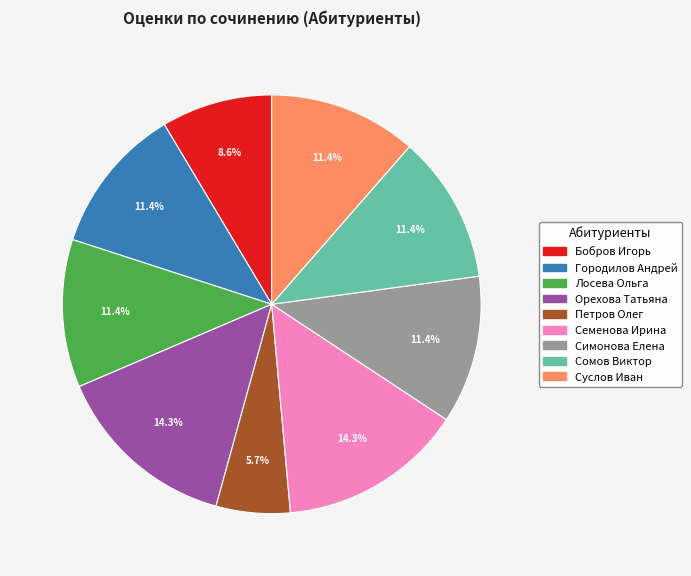

Is there a majority slice in this chart?

No